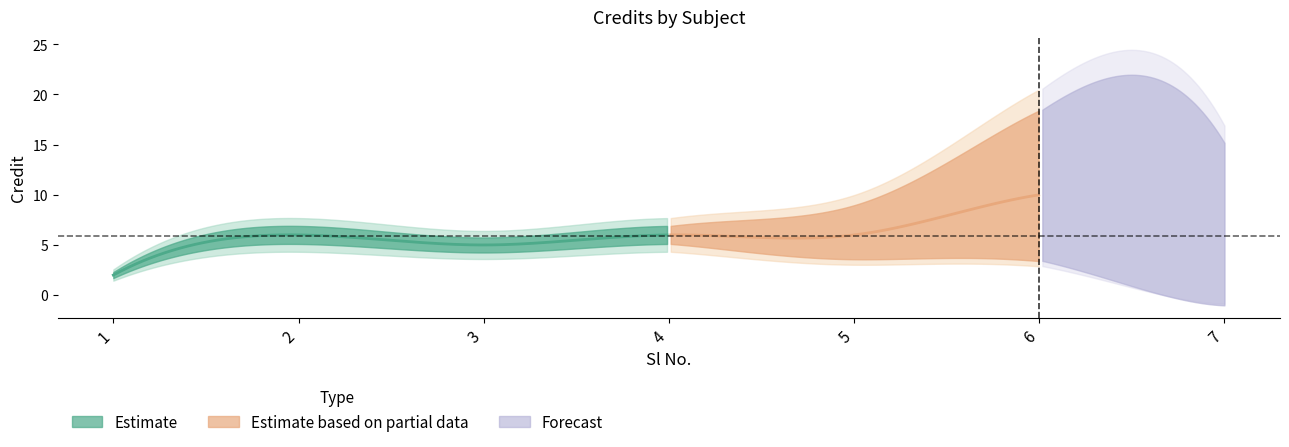

Which has a higher value, 1 or 2?

2